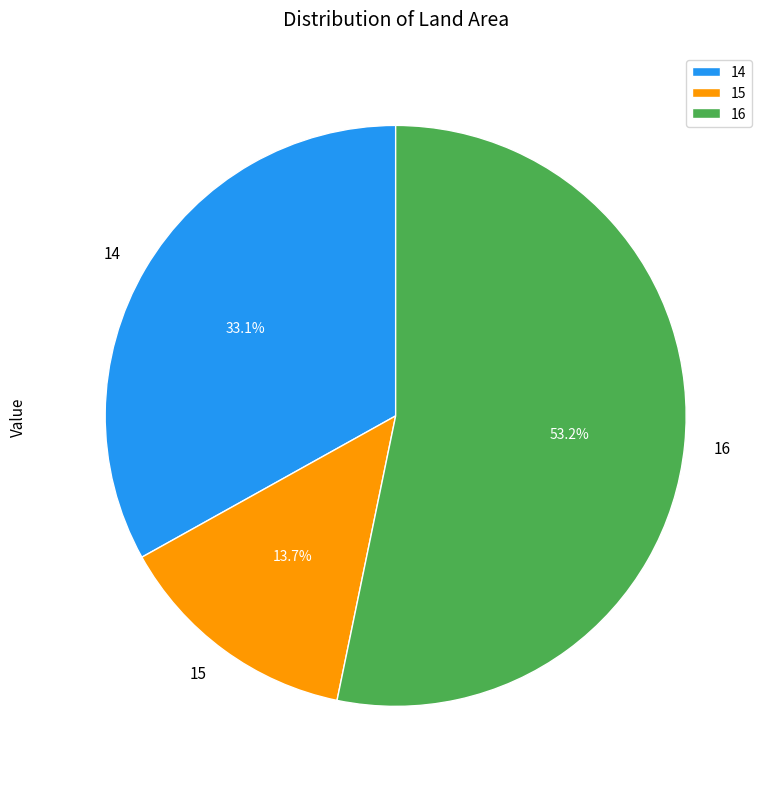

Count the number of slices in the pie.

3